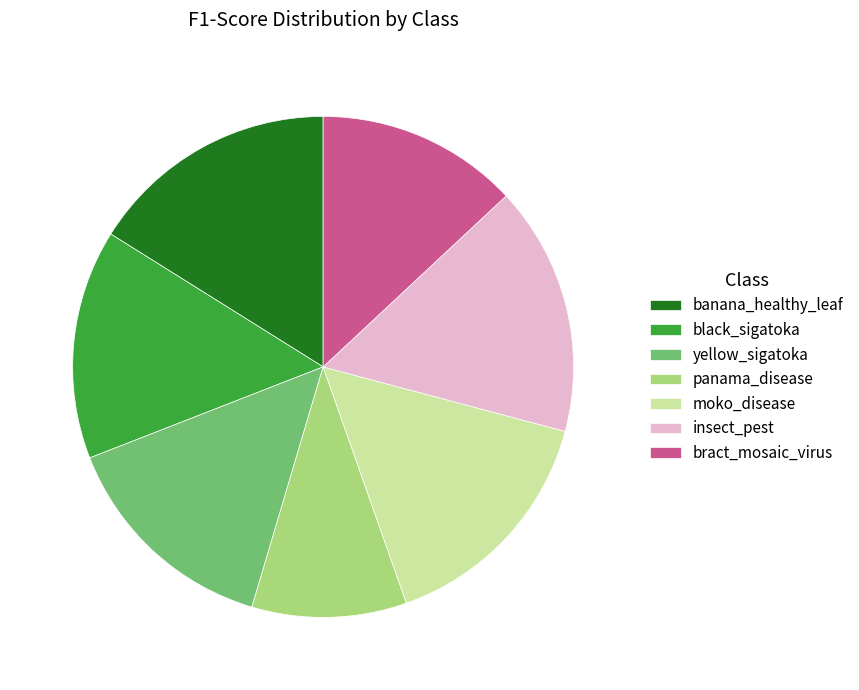

The panama_disease slice represents 25% of the pie. True or false?

False